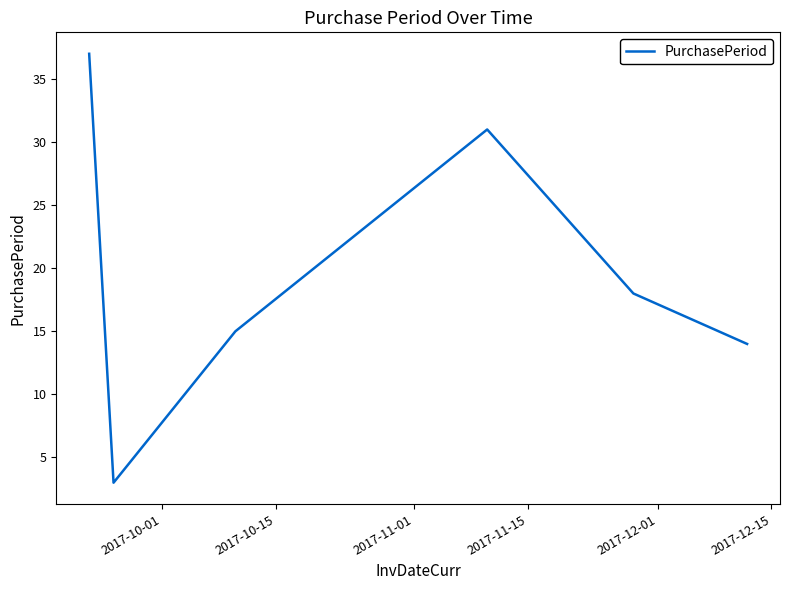

What is the difference between the maximum and minimum values?

34